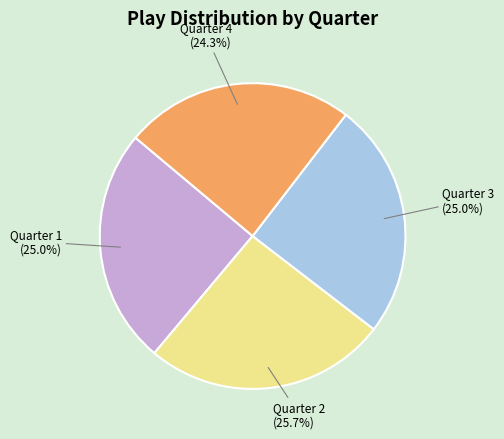

Is there a majority slice in this chart?

No